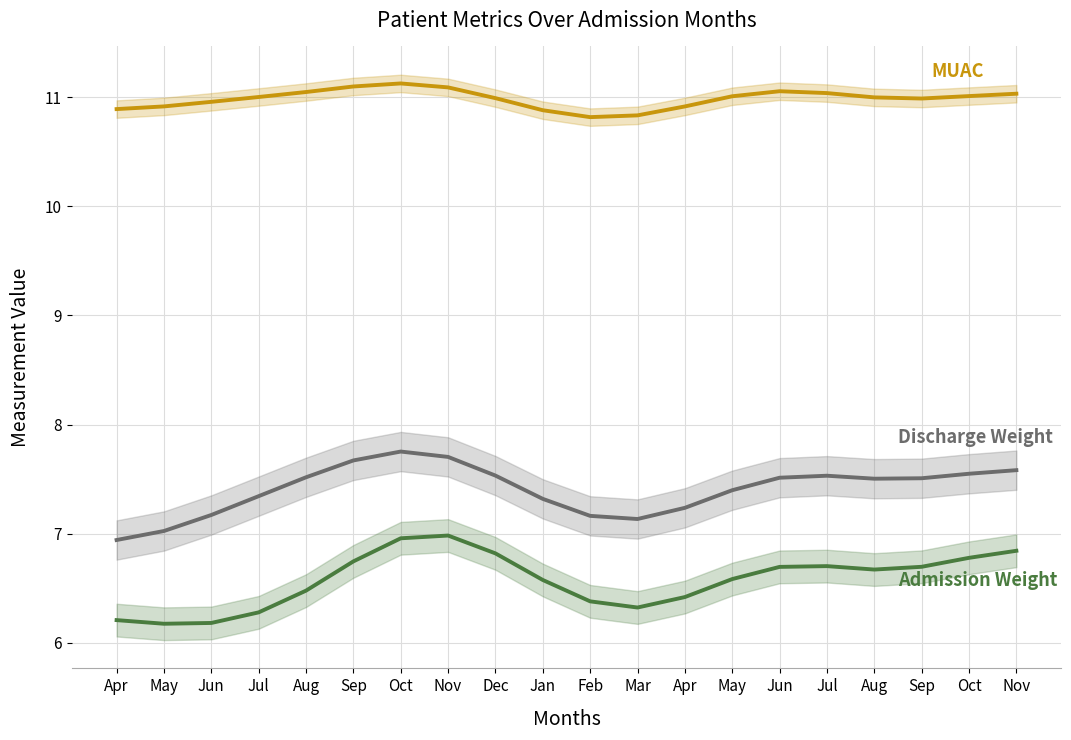

At which label does MUAC (cm) first exceed 11?

Jul